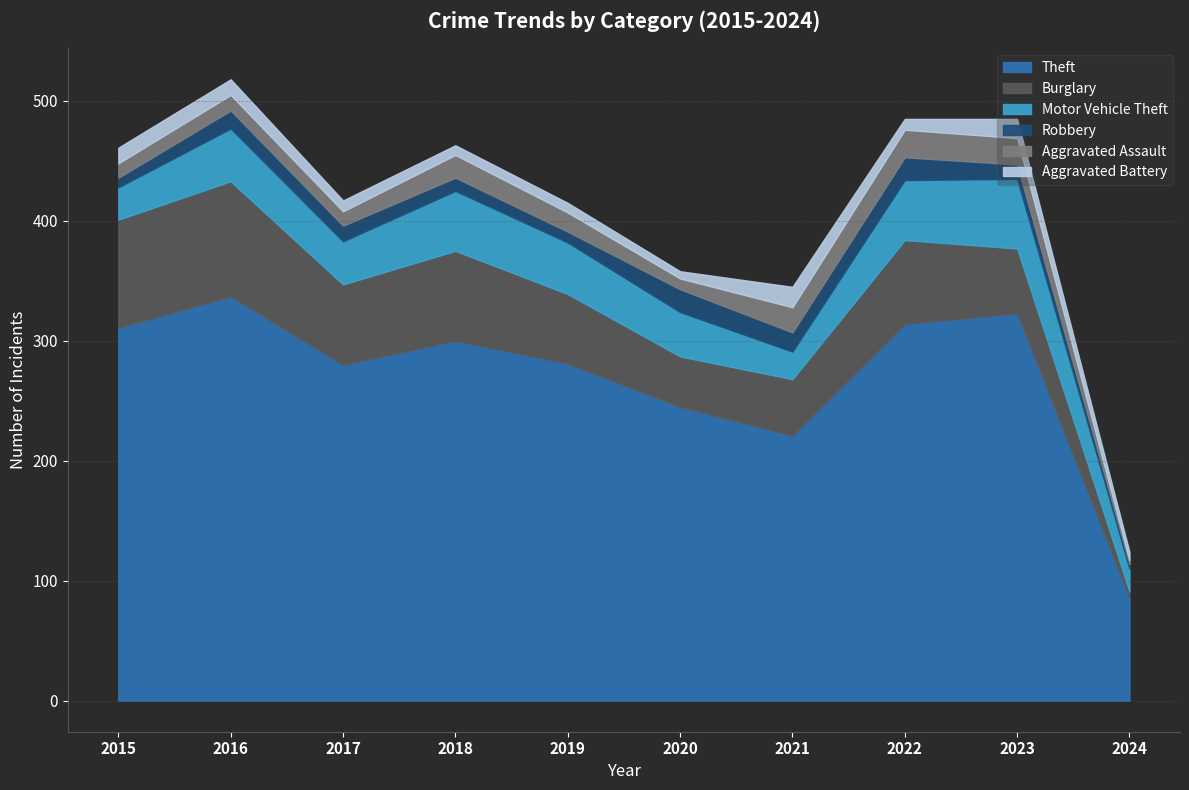

Which series has the largest total across all categories?

Theft